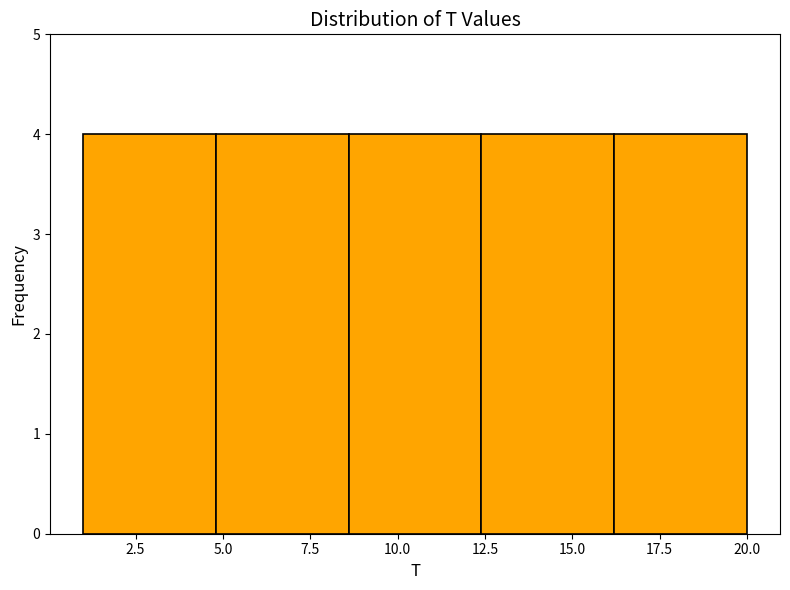

Reading left to right, list every bar in this chart as the range it spans on the x-axis followed by its height. Neither the bar edges nor the heights are printed on the chart, so give them approximately, as read against the axes.

1.0 to 4.8: 4
4.8 to 8.6: 4
8.6 to 12.4: 4
12.4 to 16.2: 4
16.2 to 20.0: 4